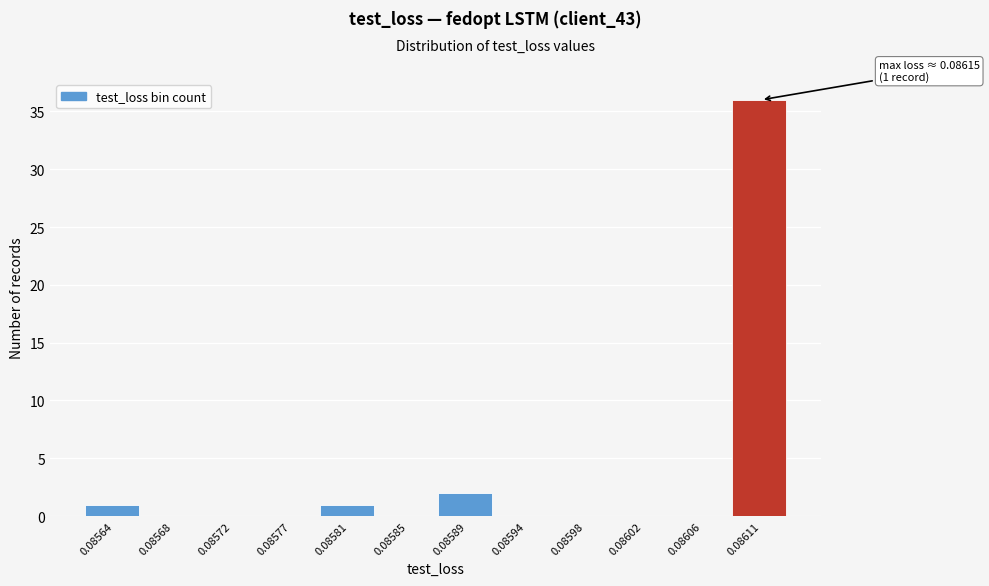

Reading left to right, what are all the values shown in this chart?

0.08564=1	0.08568=0	0.08572=0	0.08577=0	0.08581=1	0.08585=0	0.08589=2	0.08594=0	0.08598=0	0.08602=0	0.08606=0	0.08611=36